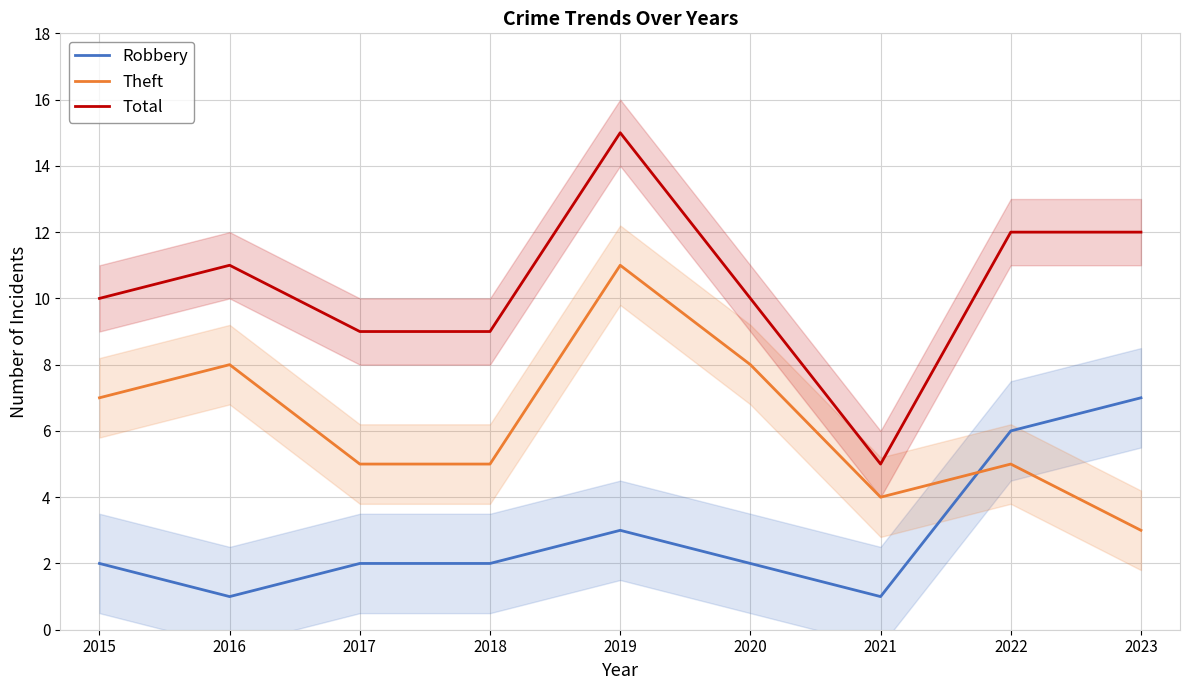

What is the spread (max minus min) of values at 2020?

8